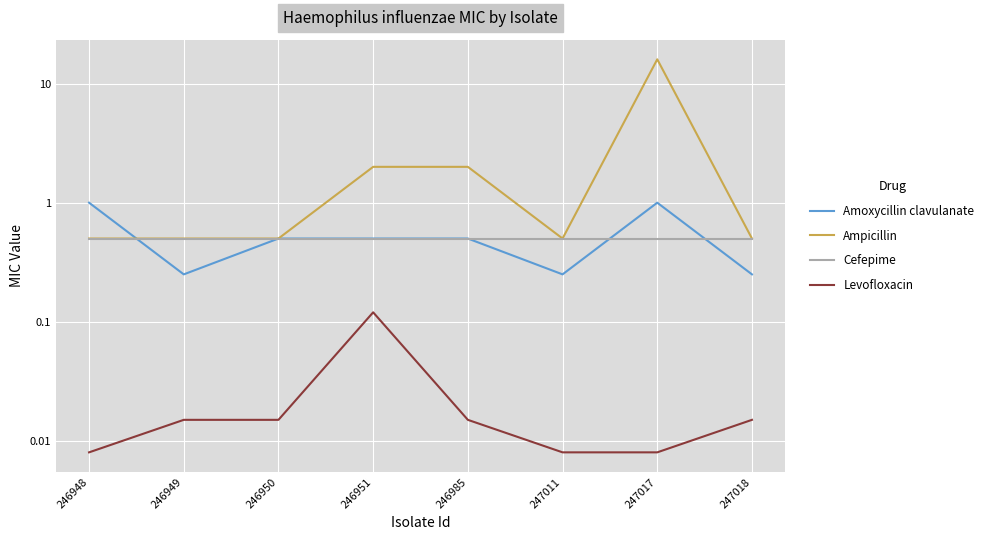

How many data points does each series have?

8